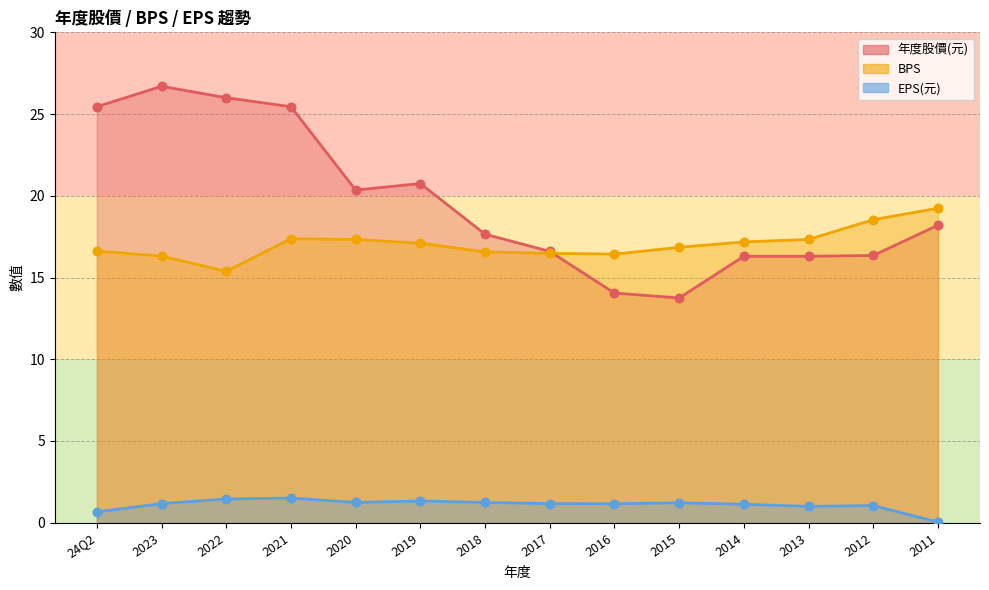

At which category is the sum across all series the highest?

2021